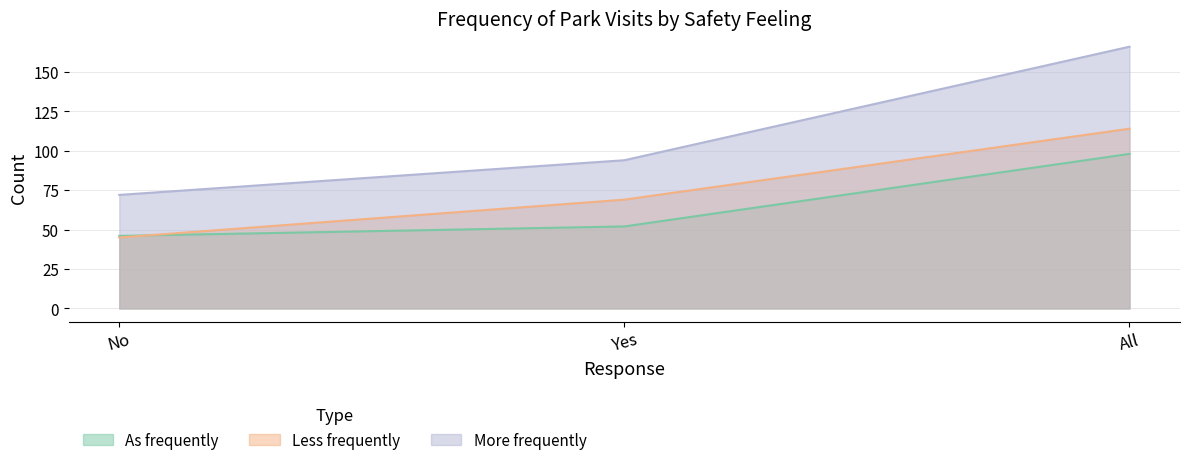

At which category is the sum across all series the highest?

All